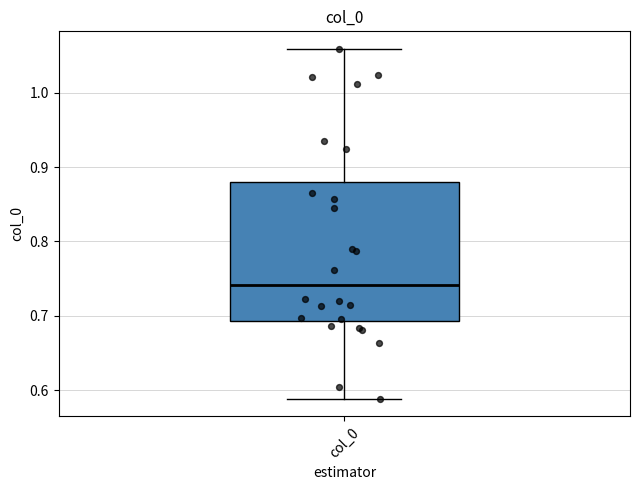

Read this box plot against the y-axis: the position of the median line, the range covered by the box, and the ends of both whiskers. The values are not printed on the chart, so give them approximately, as read against the axis.

median 0.74, box 0.69 to 0.88, whiskers 0.59 to 1.06